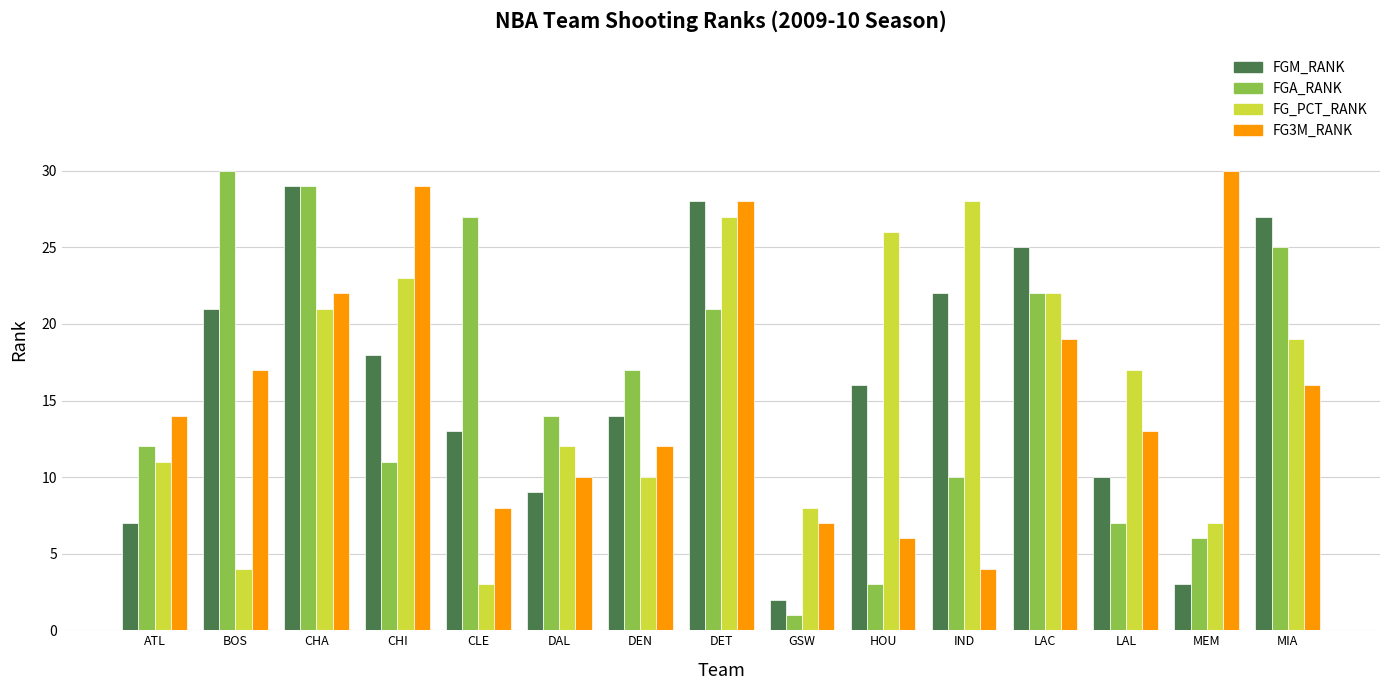

Which series has the largest total across all categories?

FGM_RANK